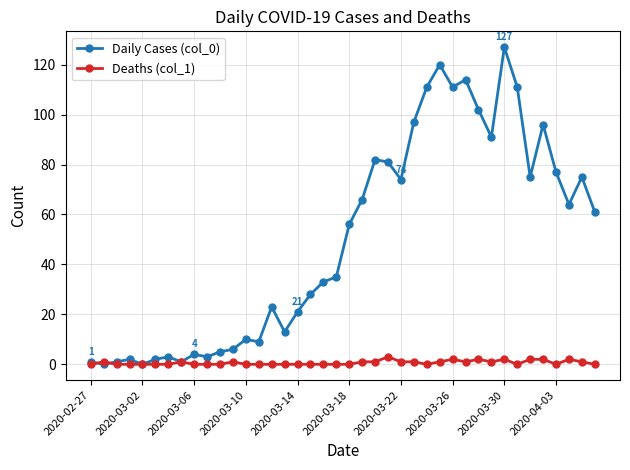

Which series has the largest range (max minus min)?

Daily Cases (col_0)